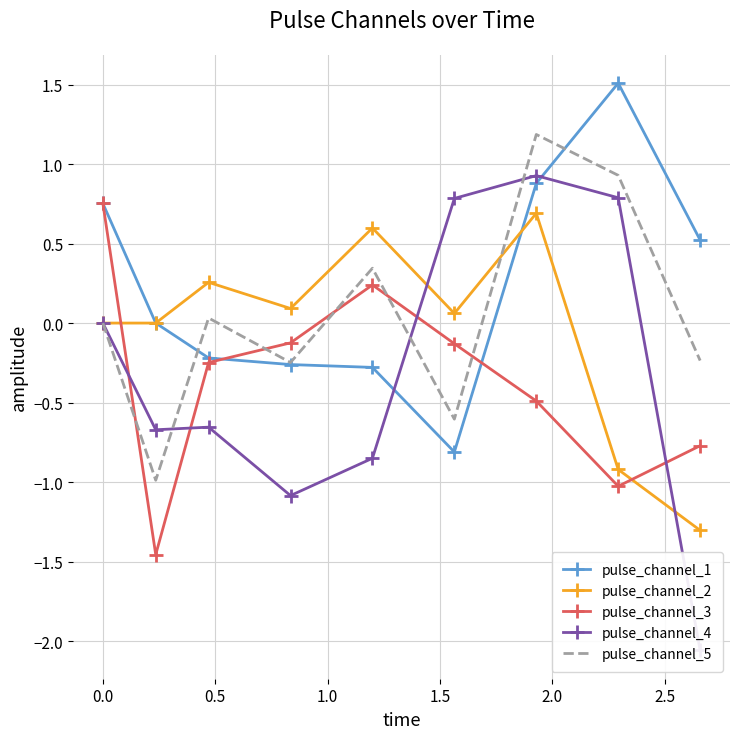

How many intersections are there between pulse_channel_5 and pulse_channel_3?

5